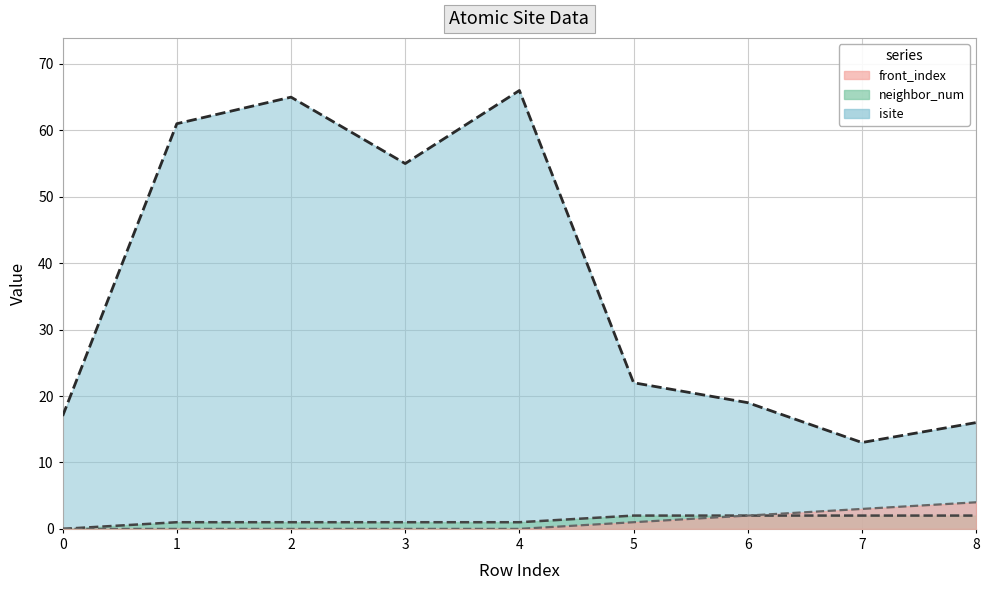

At which category does isite reach its first local peak?

2